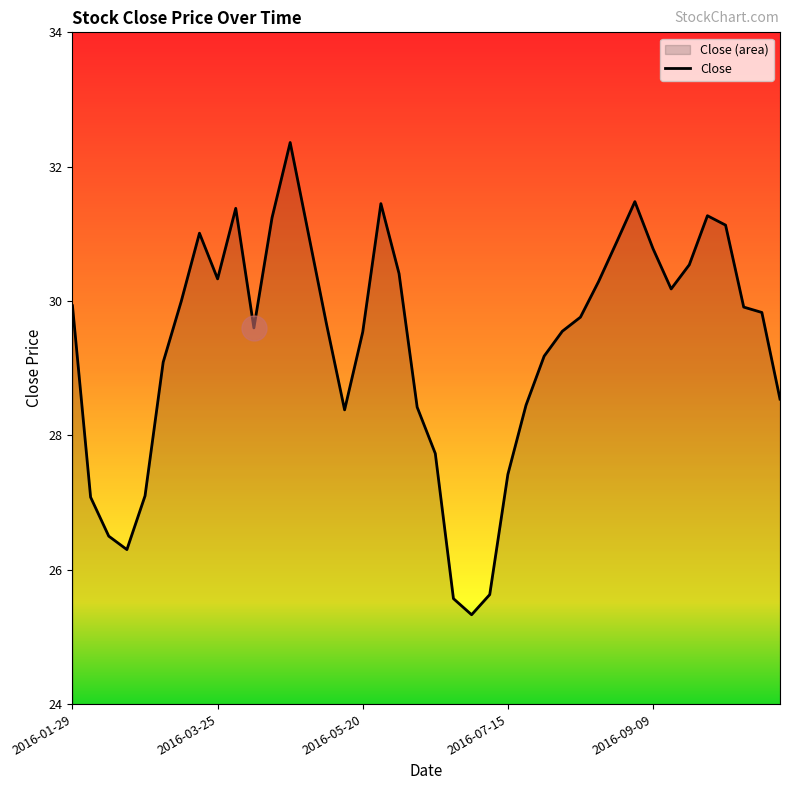

What is the difference between the maximum and minimum values?

7.0